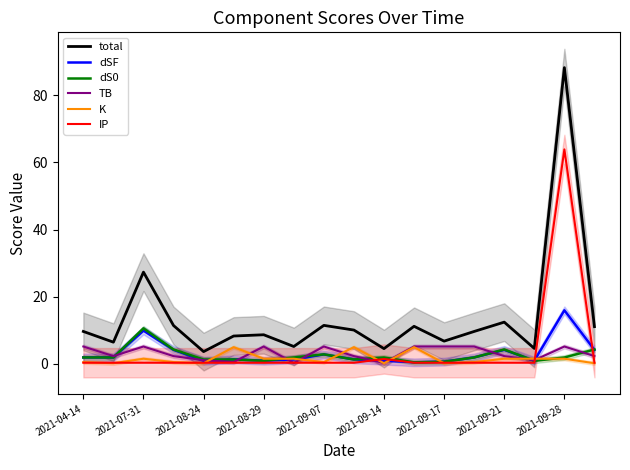

What is the minimum value for dS0?

0.4